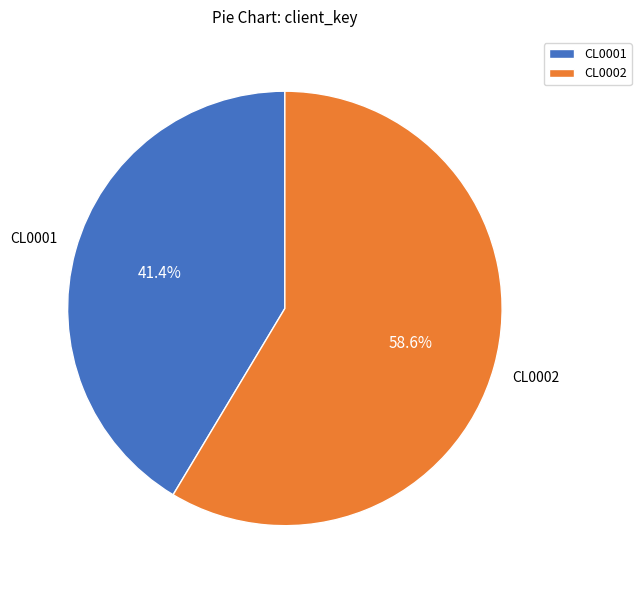

How many slices are in this pie chart?

2